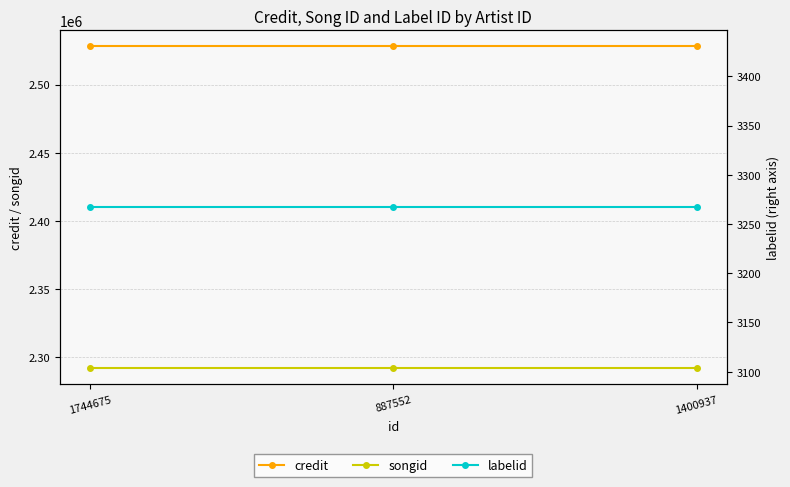

Is this an area chart (filled region under the line)?

No